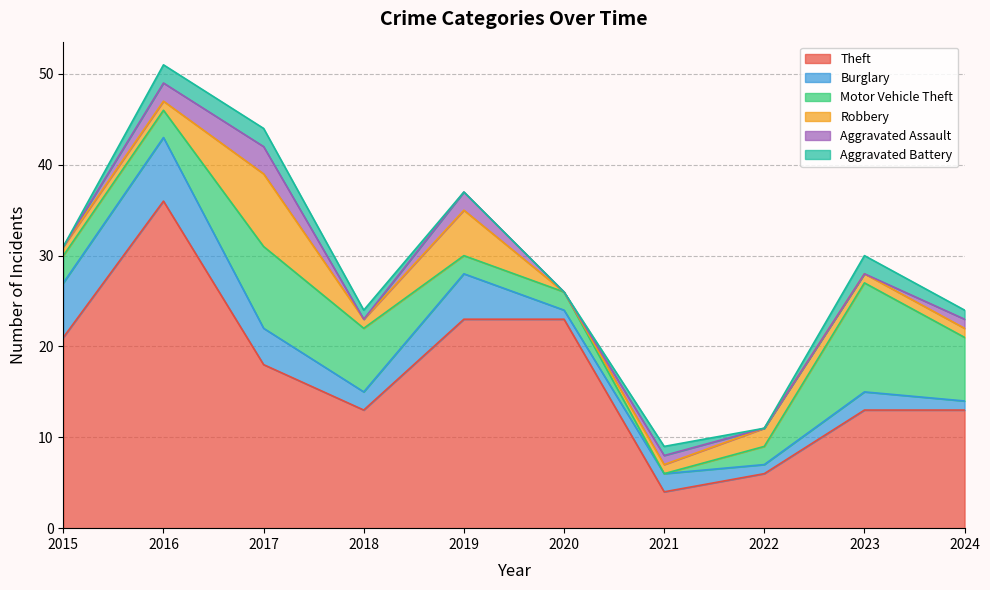

At which label does Burglary first exceed 2?

2015